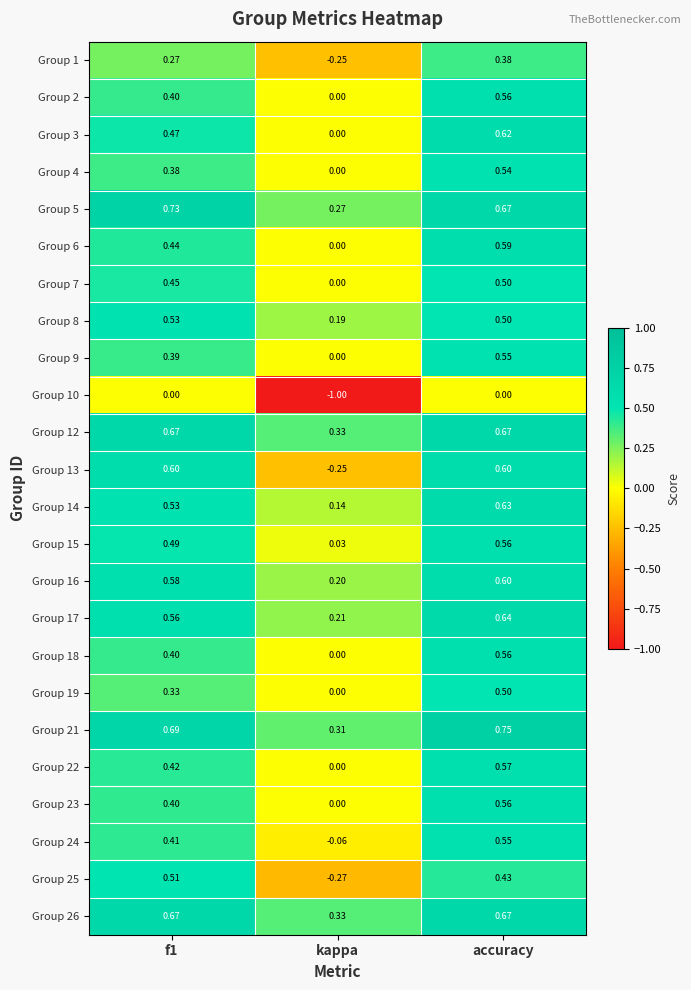

At which category is the sum across all series the highest?

accuracy